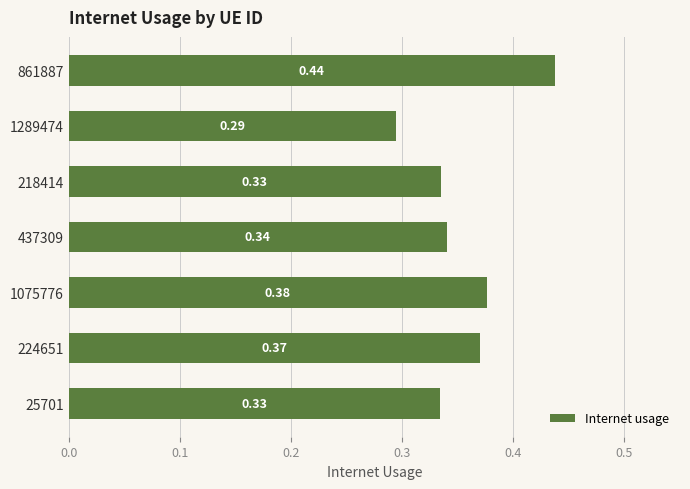

What is the sum of all values?

2.5